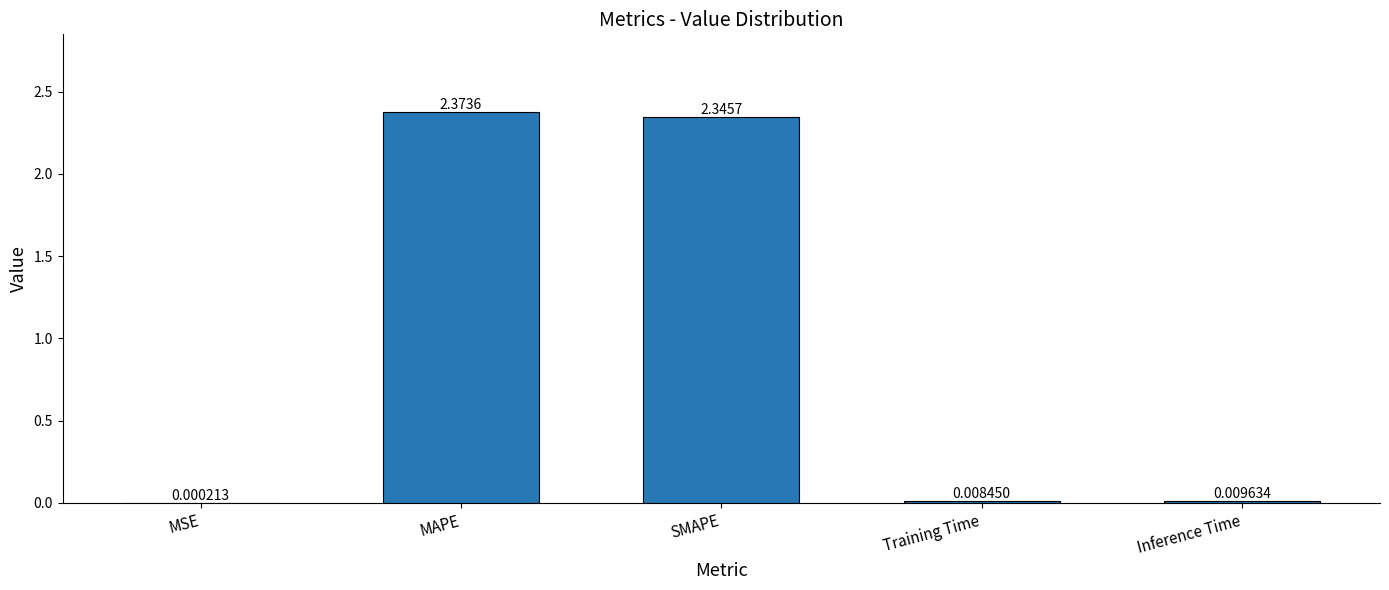

What is the average value?

0.9